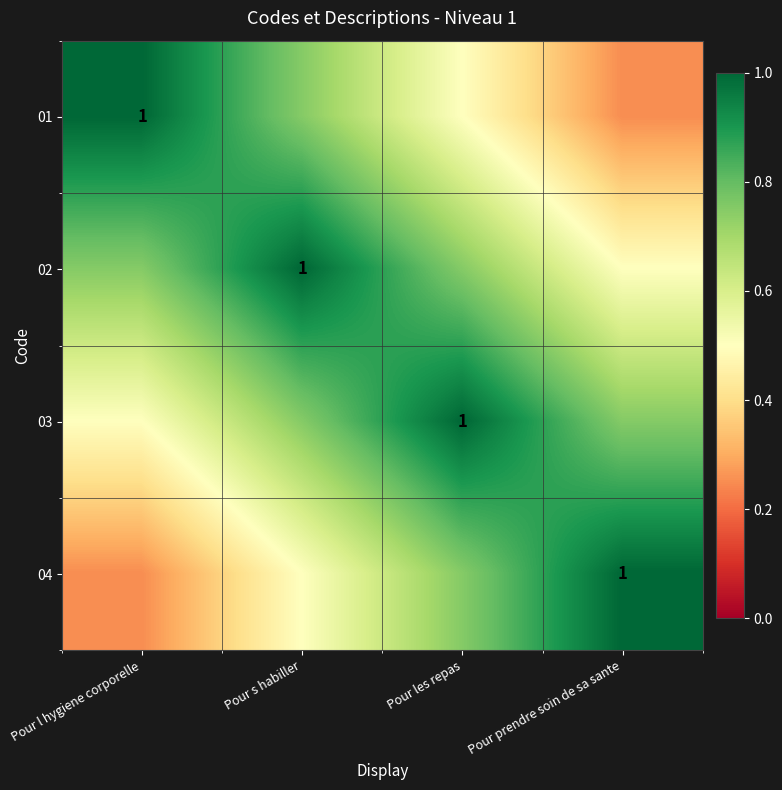

Is it true that 03 equals 0.4 at Pour prendre soin de sa sante?

False